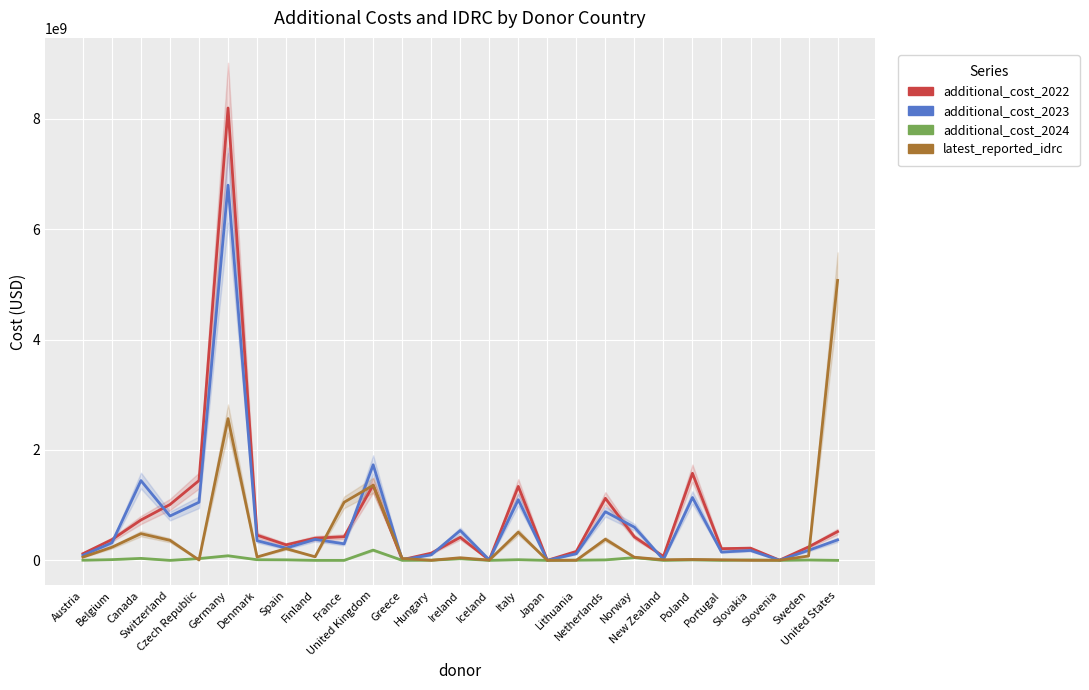

Reading left to right, what are all the values shown in this chart?

additional_cost_2022: 120825497.3	375887809.2	731356400.7	1011381128.1	1445649651.6	8195999177.9	456036846.3	281514630.5	401811525.5	427999756.4	1363847472.5	11800699.2	130707574.8	416711193.8	6077417.9	1339734000.9	19795.0	162465020.1	1124089390.7	424794428.5	71900666.7	1577936519.3	211822587.9	220896471.8	3223243.8	243333512.1	520735133.3
additional_cost_2023: 90726839.3	318471197.0	1444882620.6	803489231.9	1053099530.4	6797462348.9	356135839.2	221981944.3	379755253.4	299719950.0	1731230740.0	11252798.3	99968718.8	540405449.9	9243425.4	1098680485.7	18725.0	120113678.6	880990474.0	600741655.1	14380133.3	1138536397.6	150109531.2	179197034.7	2627696.4	181957010.2	370455866.7
additional_cost_2024: 2656042.9	13116077.5	35440798.5	0.0	32290894.8	83140754.1	11517002.1	9455421.3	0.0	0.0	185663887.5	299836.9	2637518.4	28797658.2	210550.9	12097974.5	0.0	3520167.3	8452362.3	49382129.5	0.0	8680649.8	694221.3	6972469.3	59346.5	6861882.1	0.0
latest_reported_idrc: 58559136.9	238004283.2	483317981.7	363211408.5	6480470.1	2567870947.9	60858884.7	212595686.2	64843054.7	1052522864.0	1359976138.2	35077534.9	1276285.4	47432854.0	4314709.9	510450554.9	224926.1	1966967.6	383424781.4	56366852.3	11052205.7	16303317.6	10345677.6	1154865.4	2209267.8	79263094.7	5072989206.7